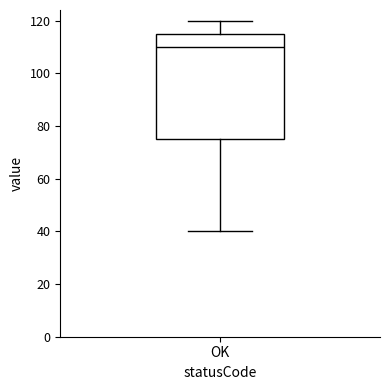

Read this box plot against the y-axis: the position of the median line, the range covered by the box, and the ends of both whiskers. The values are not printed on the chart, so give them approximately, as read against the axis.

median 110, box 76 to 116, whiskers 40 to 120